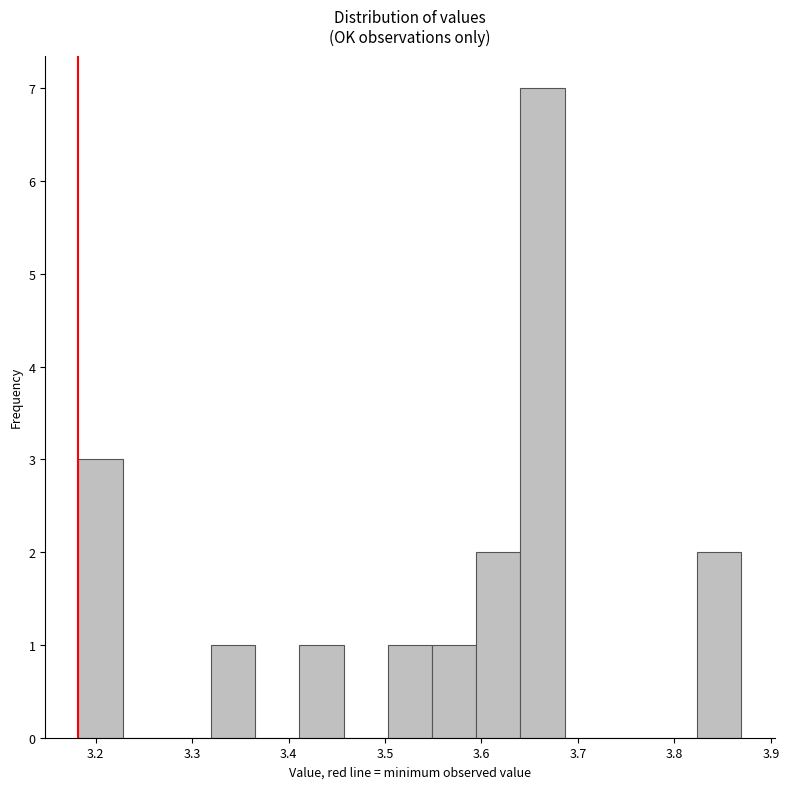

Reading left to right, list every bar in this chart as the range it spans on the x-axis followed by its height. Neither the bar edges nor the heights are printed on the chart, so give them approximately, as read against the axes.

3.18 to 3.23: 3
3.23 to 3.27: 0
3.27 to 3.32: 0
3.32 to 3.37: 1
3.37 to 3.41: 0
3.41 to 3.46: 1
3.46 to 3.50: 0
3.50 to 3.55: 1
3.55 to 3.59: 1
3.59 to 3.64: 2
3.64 to 3.69: 7
3.69 to 3.73: 0
3.73 to 3.78: 0
3.78 to 3.82: 0
3.82 to 3.87: 2